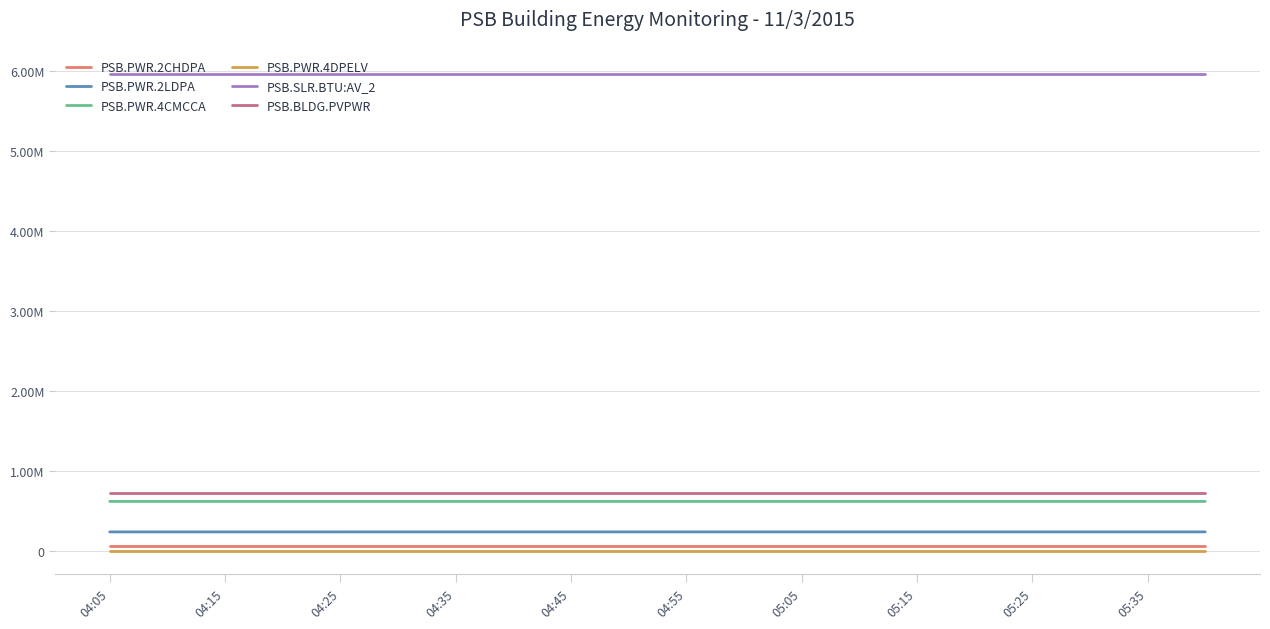

Does the chart display data point markers on the line(s)?

No